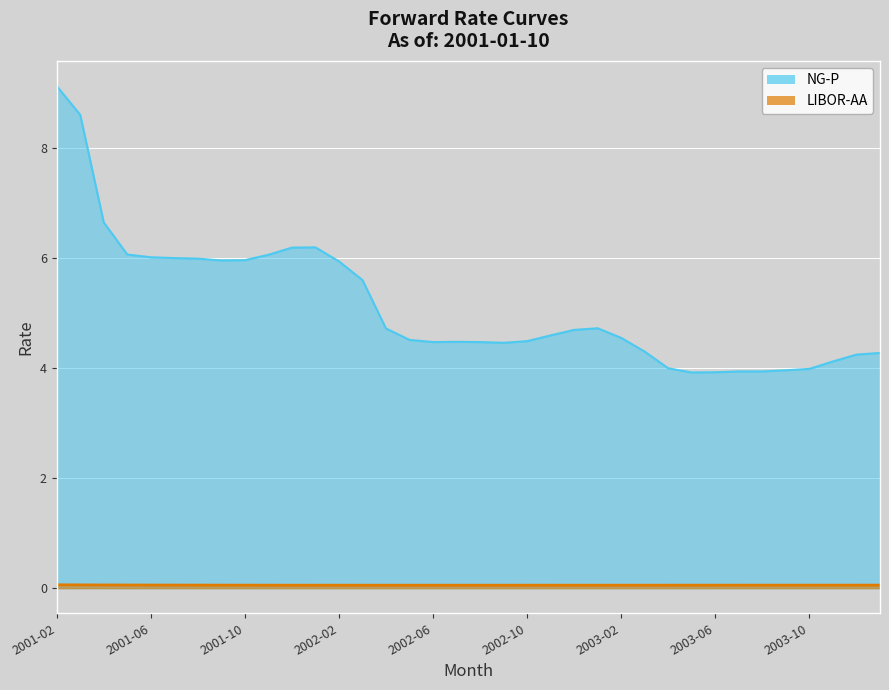

Where does the NG-P series first go above 4?

2001-02